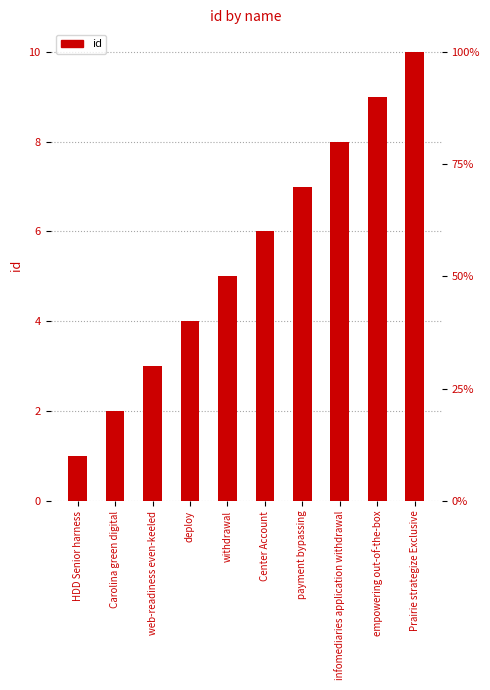

What is the maximum value shown in the chart?

10